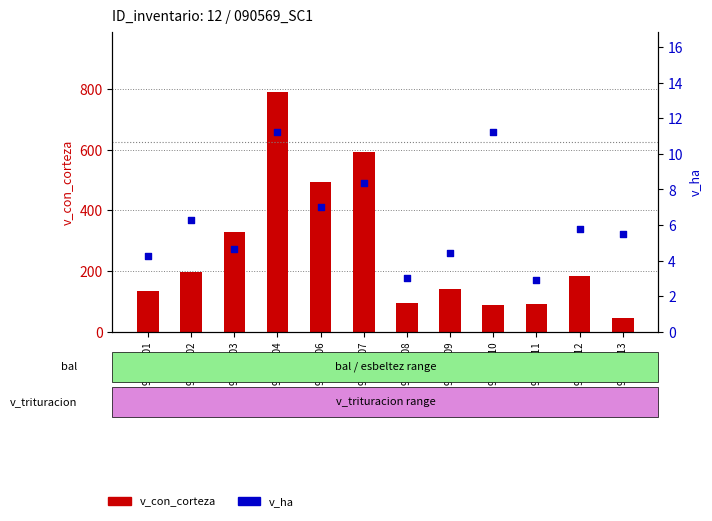

Which series contains the highest Y value?

v_con_corteza